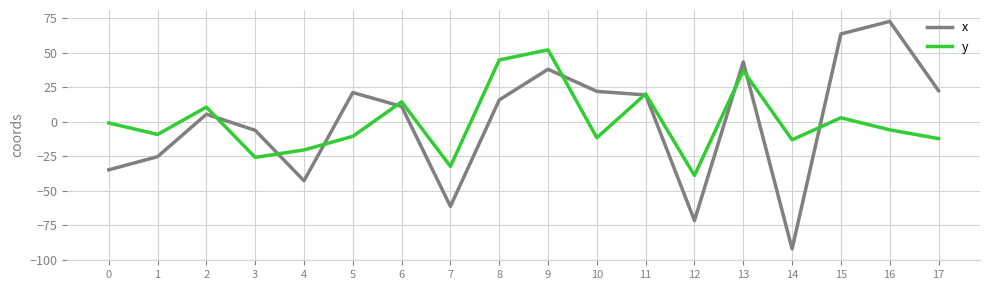

Which series changed the most between 0 and 13?

x